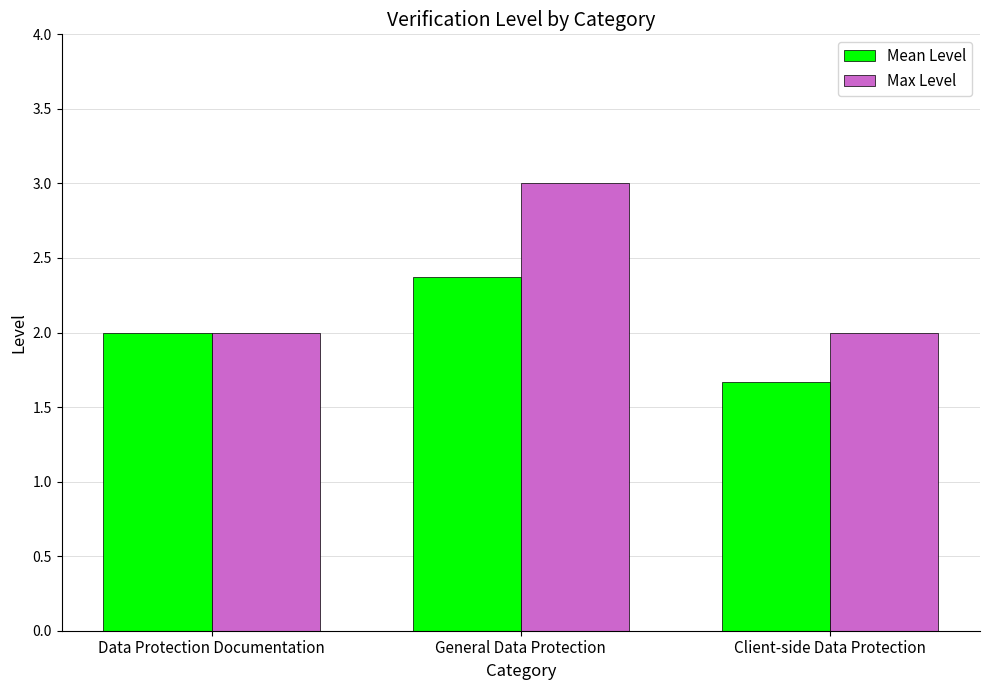

Which series has the largest total across all categories?

Max Level